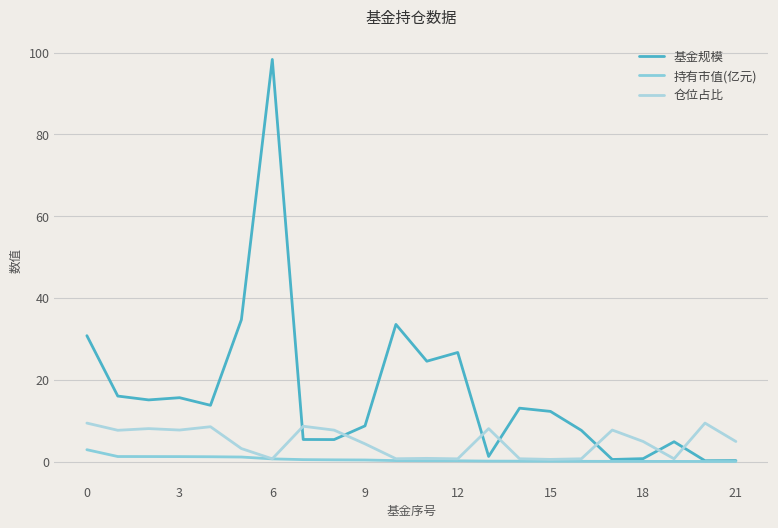

Is this an area chart (filled region under the line)?

No